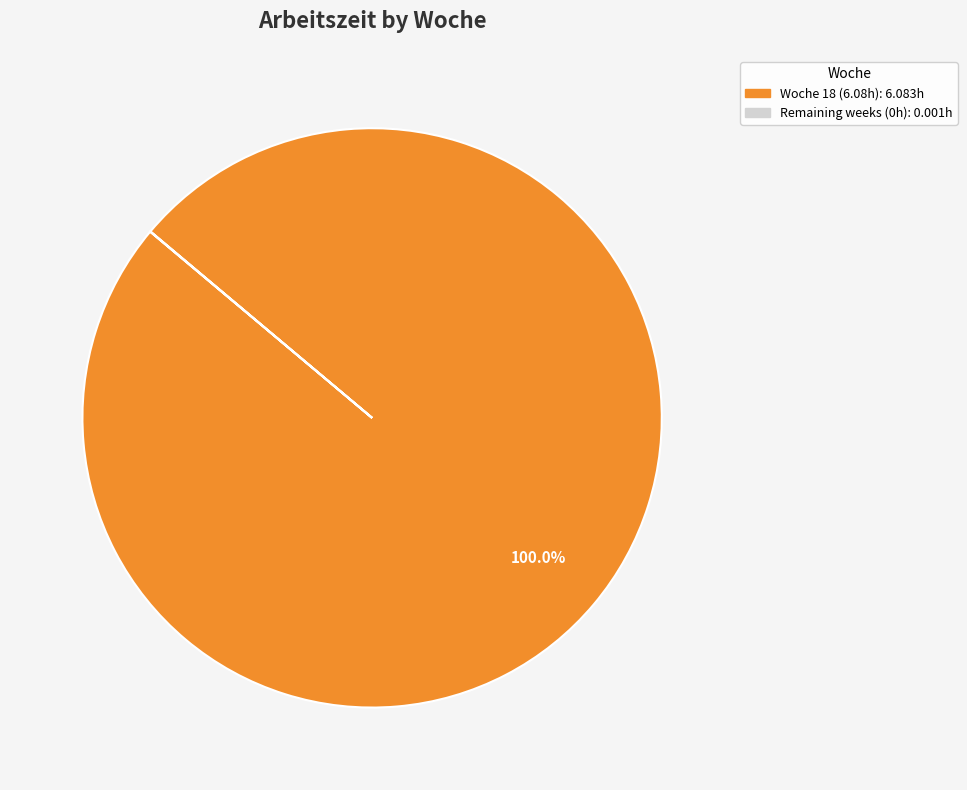

Is there any slice that represents more than half of the pie?

Yes